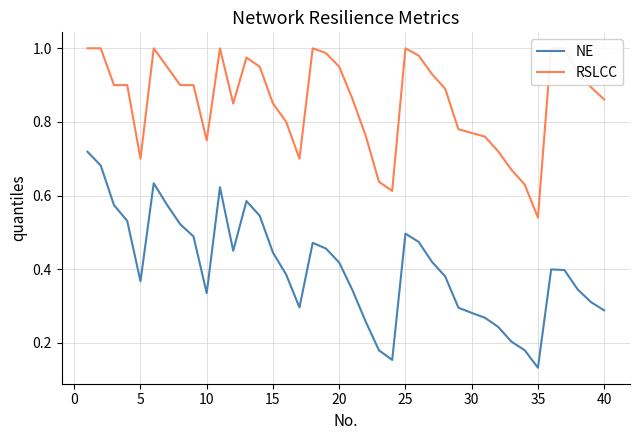

What is the greatest value displayed?

1.0